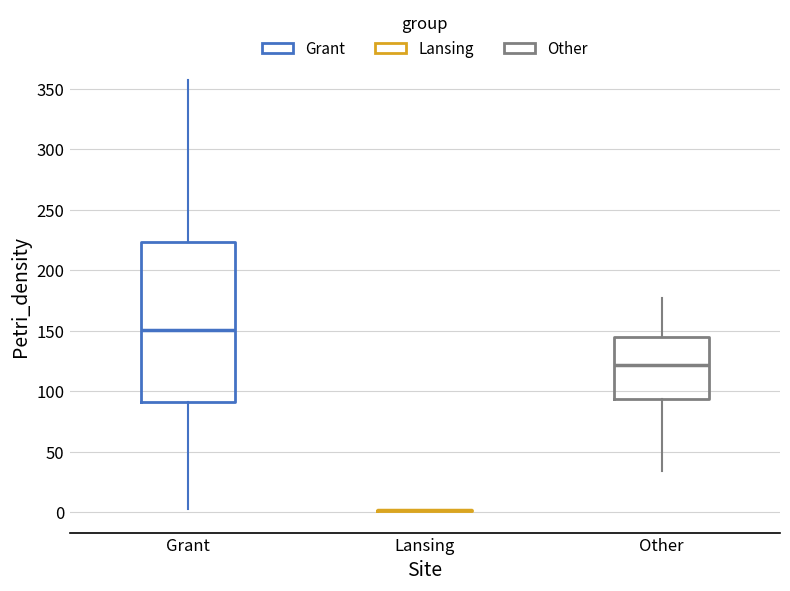

Reading left to right, read every box against the y-axis: the position of its median line, the range the box covers, and the ends of its whiskers. The values are not printed on the chart, so give them approximately, as read against the axis.

Grant: median 150, box 90 to 225, whiskers 5 to 355
Lansing: box collapsed to a line at 0, whiskers 0 to 0
Other: median 120, box 95 to 145, whiskers 35 to 175